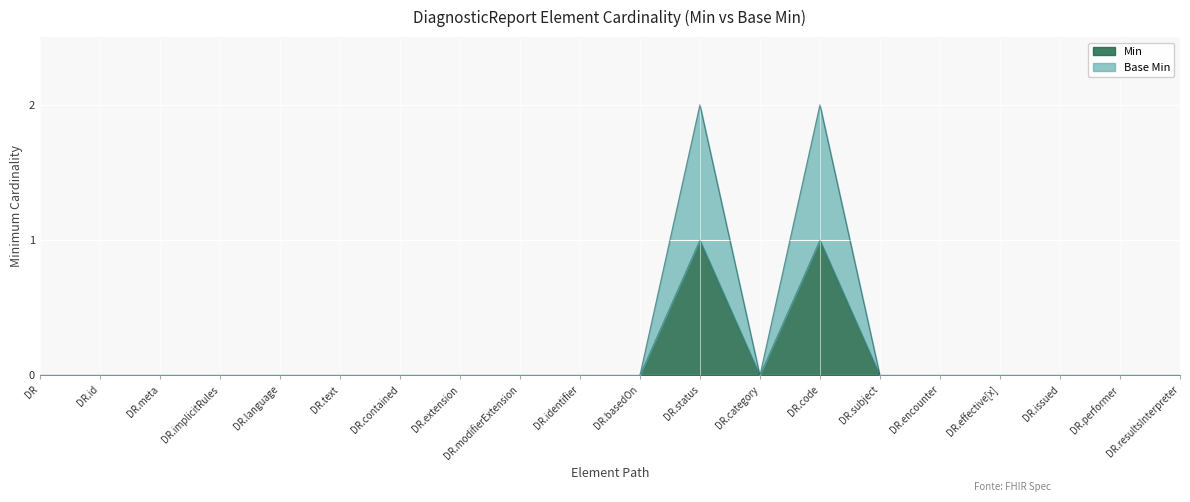

At how many categories does at least one series exceed 1?

2